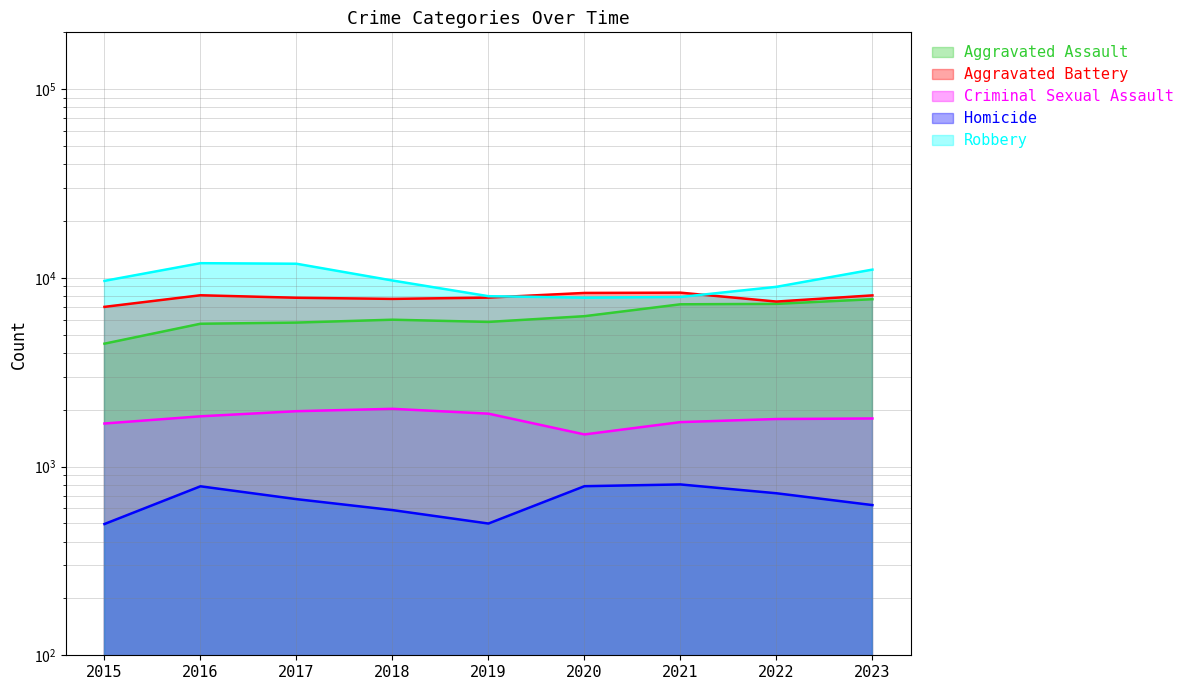

In Robbery, how many points are higher than both neighbors (excluding endpoints)?

1